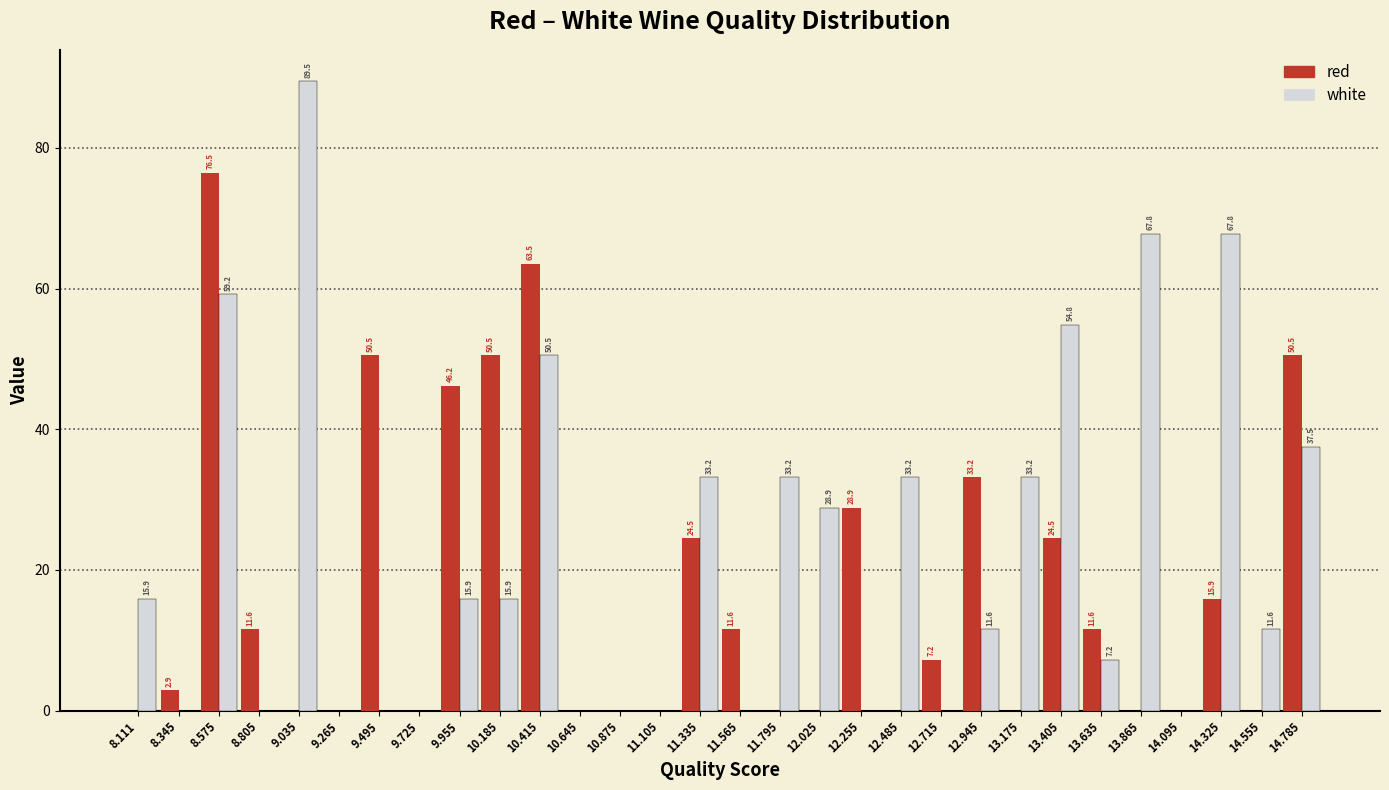

Reading right to left, what are all the values shown in this chart?

red: 14.785=50.5	14.555=0.0	14.325=15.9	14.095=0.0	13.865=0.0	13.635=11.6	13.405=24.5	13.175=0.0	12.945=33.2	12.715=7.2	12.485=0.0	12.255=28.9	12.025=0.0	11.795=0.0	11.565=11.6	11.335=24.5	11.105=0.0	10.875=0.0	10.645=0.0	10.415=63.5	10.185=50.5	9.955=46.2	9.725=0.0	9.495=50.5	9.265=0.0	9.035=0.0	8.805=11.6	8.575=76.5	8.345=2.9	8.111=0.0
white: 14.785=37.5	14.555=11.6	14.325=67.8	14.095=0.0	13.865=67.8	13.635=7.2	13.405=54.8	13.175=33.2	12.945=11.6	12.715=0.0	12.485=33.2	12.255=0.0	12.025=28.9	11.795=33.2	11.565=0.0	11.335=33.2	11.105=0.0	10.875=0.0	10.645=0.0	10.415=50.5	10.185=15.9	9.955=15.9	9.725=0.0	9.495=0.0	9.265=0.0	9.035=89.5	8.805=0.0	8.575=59.2	8.345=0.0	8.111=15.9